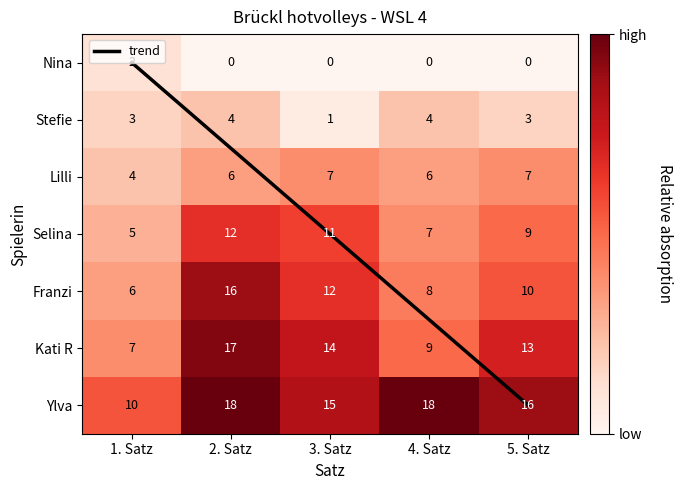

Which series changed the most between 1. Satz and 2. Satz?

Franzi